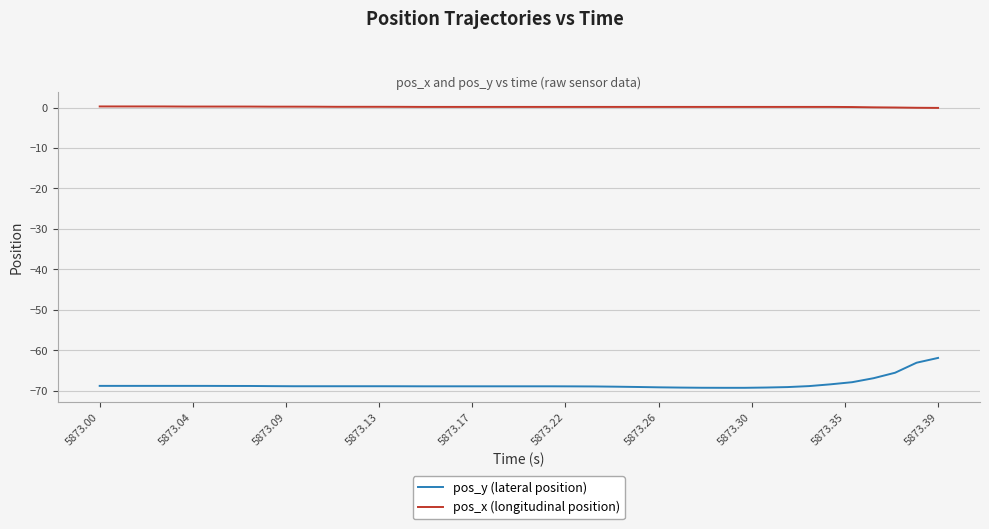

What is the difference between the maximum and minimum values in the pos_y (lateral position) series?

7.4